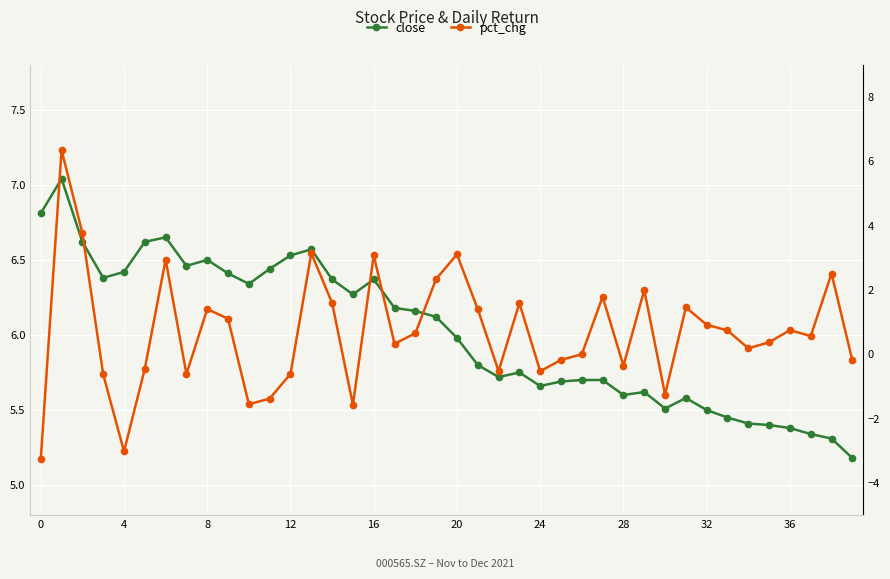

At how many categories does at least one series exceed 3?

40